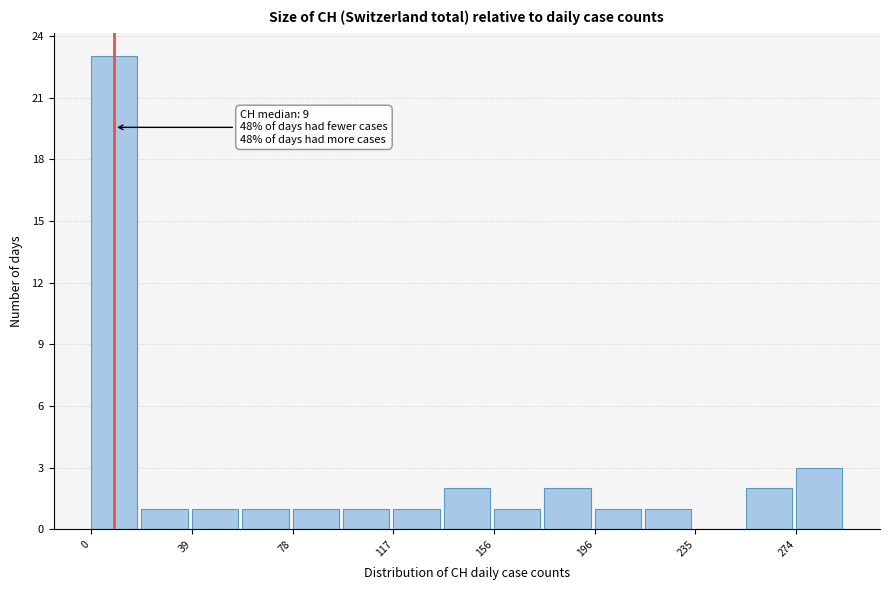

Around what value on the x-axis is the tallest bar? Give the approximate position of its centre, as read against the axis.

10